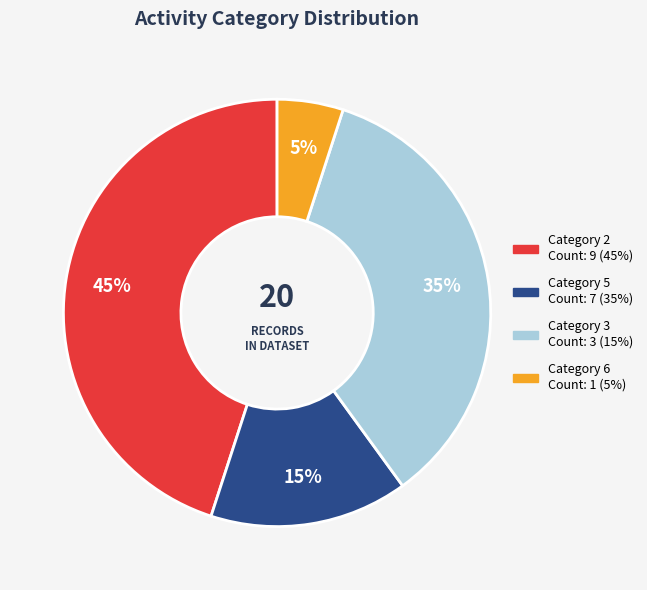

To the nearest percent, what is the difference between the largest and smallest slice percentages?

40%